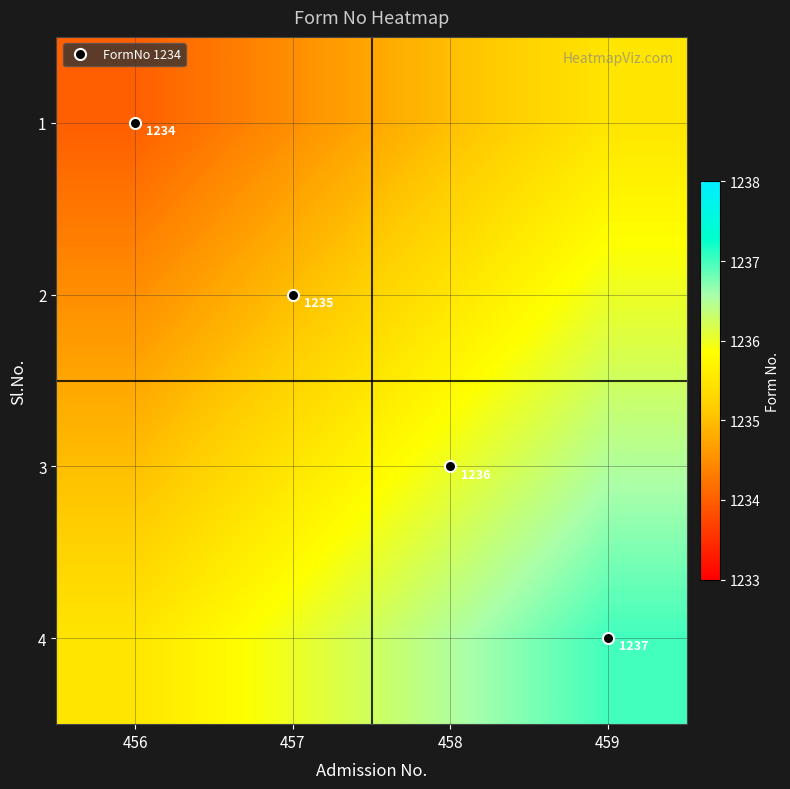

How many categories are shown in the chart?

4